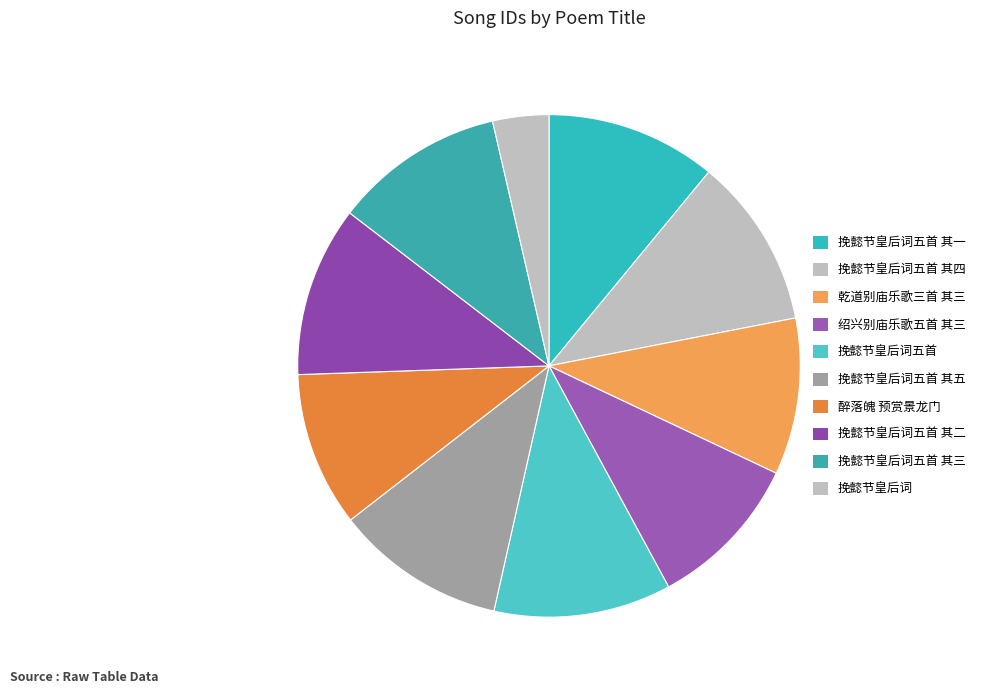

Does any single category account for the majority?

No